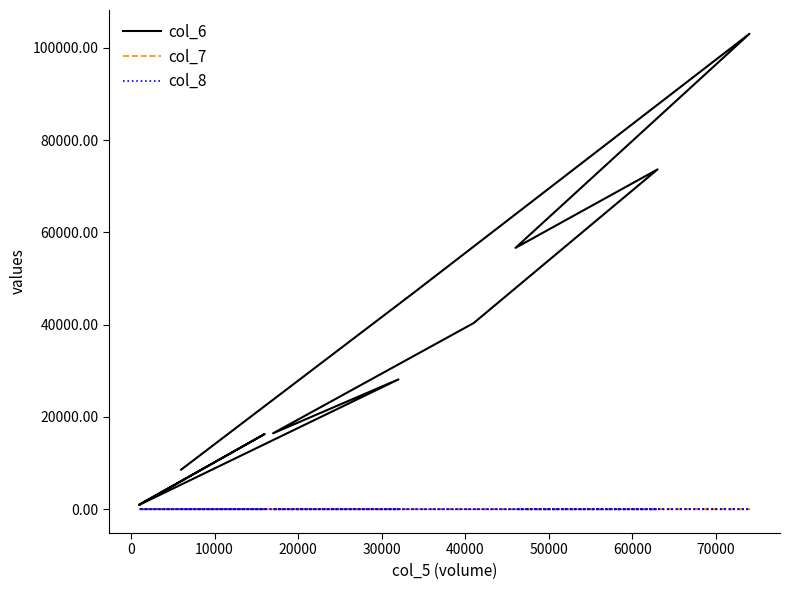

How many values in the col_7 series exceed 0?

4